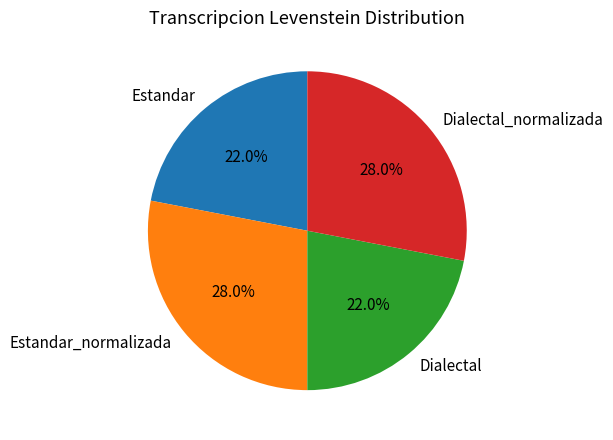

Is the sum of Estandar and Dialectal greater than half?

No